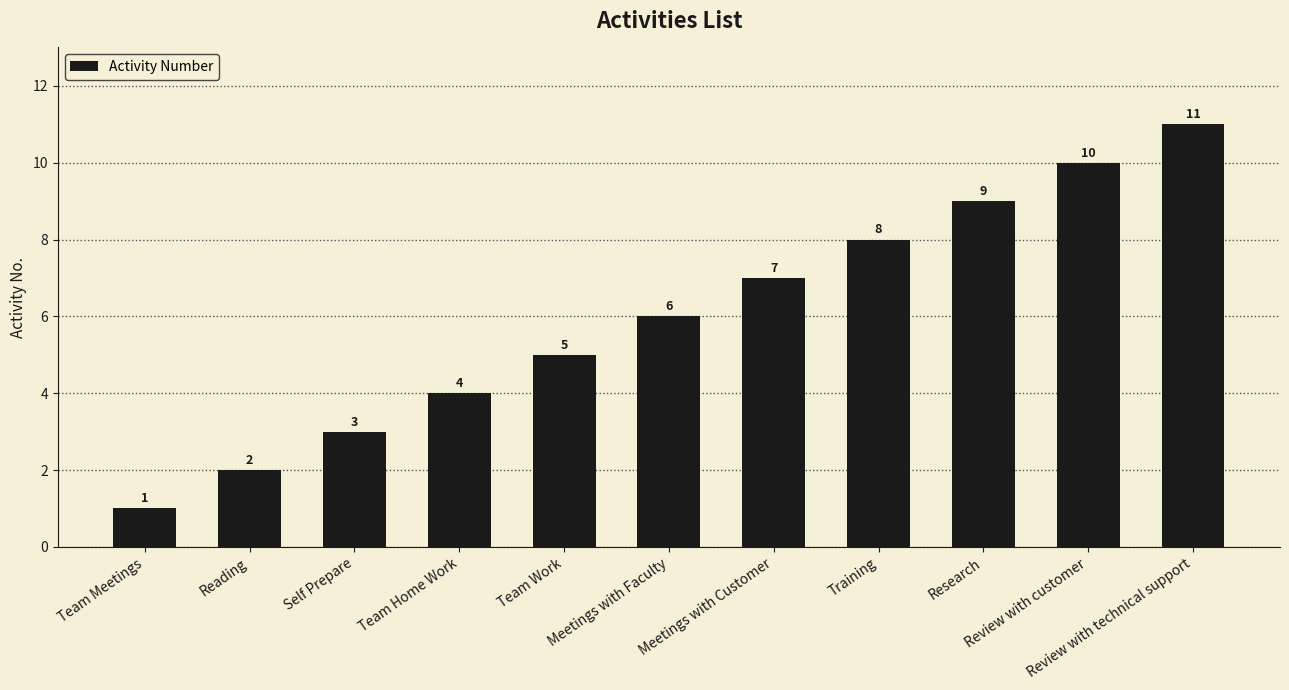

How many bars are there in total?

11